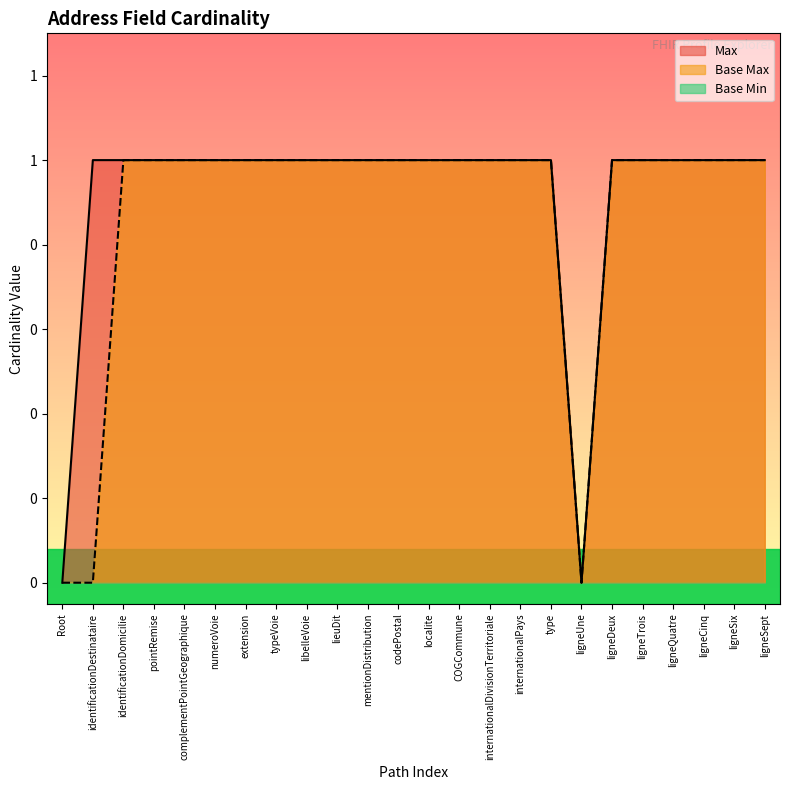

What is the average value of the Base Max series?

1